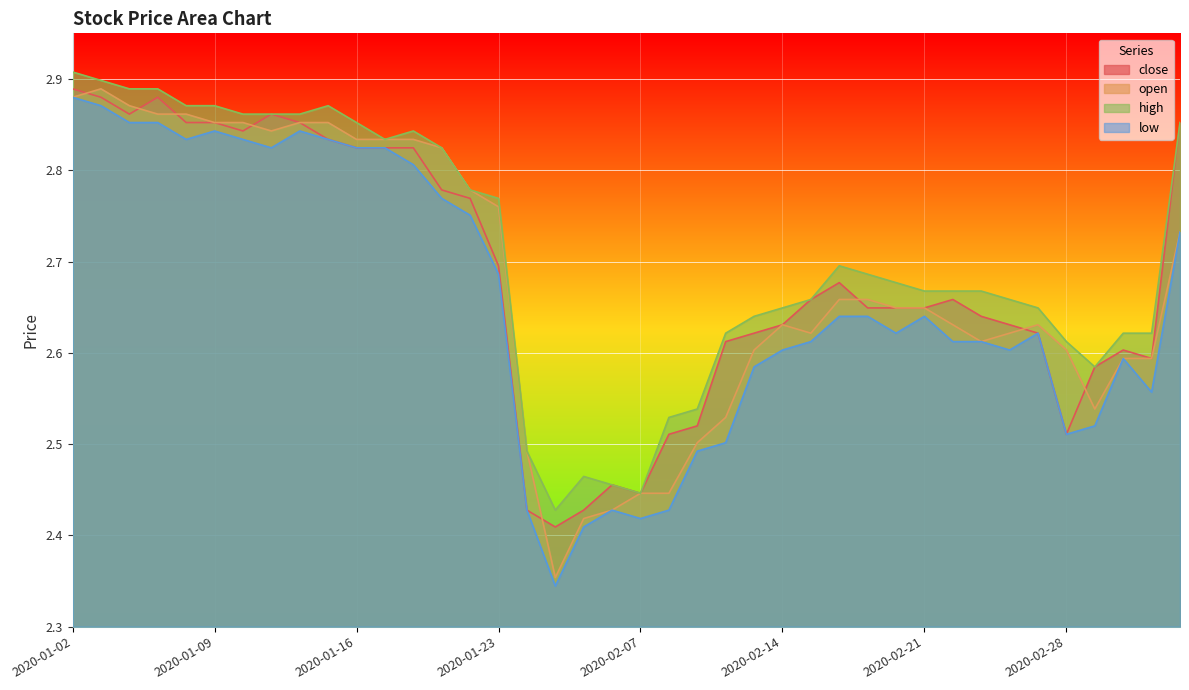

At which label is high closest to 2?

2020-02-04